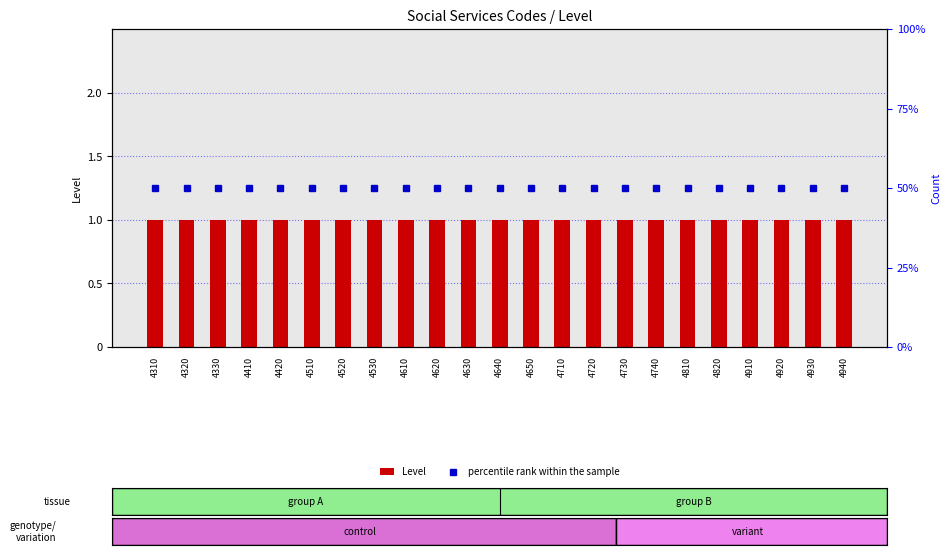

At which category is the sum across all series the highest?

4310